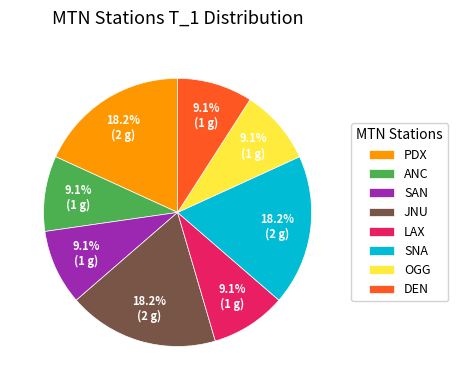

How many segments does this pie chart have?

8